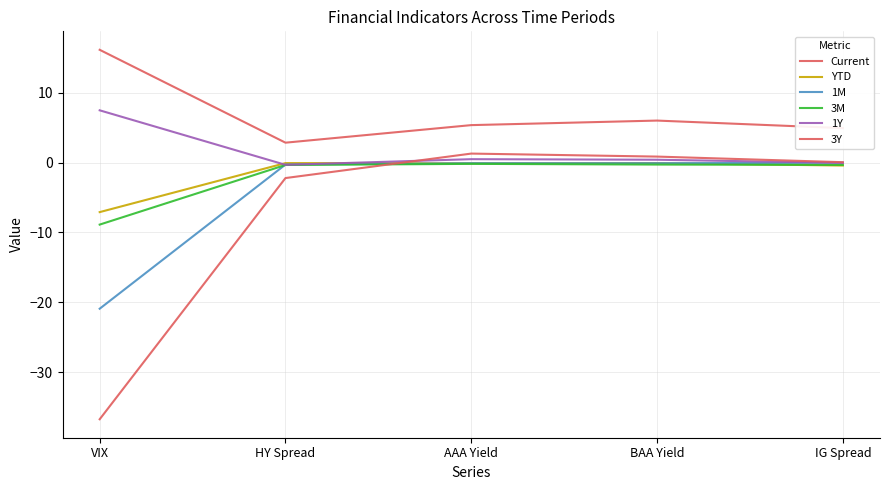

What is the spread (max minus min) of values at VIX?

52.8